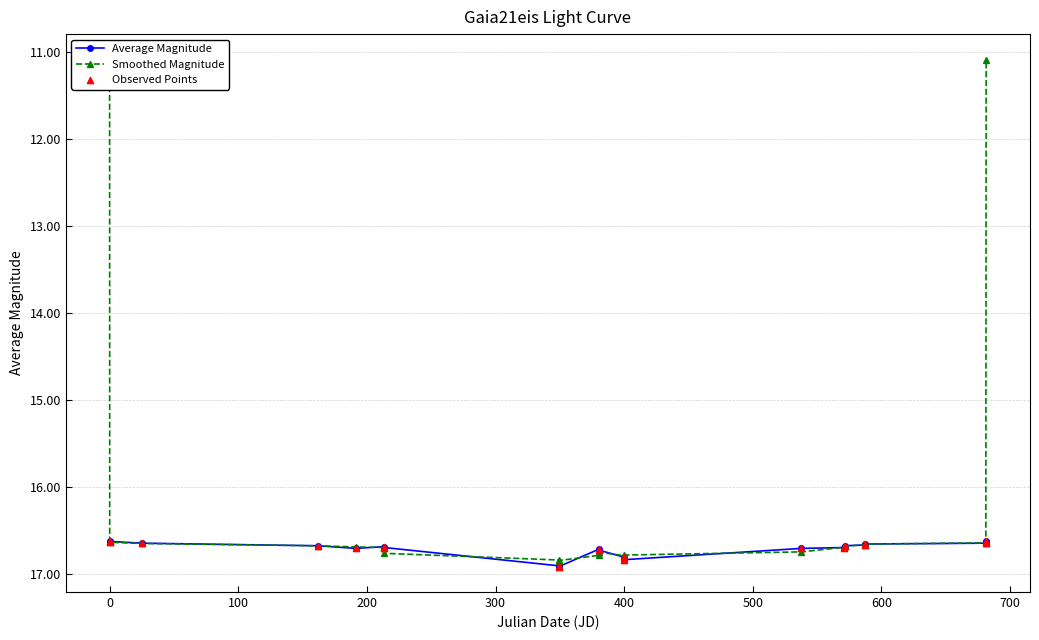

True or false: Average Magnitude has more than 1 interior local peaks.

True